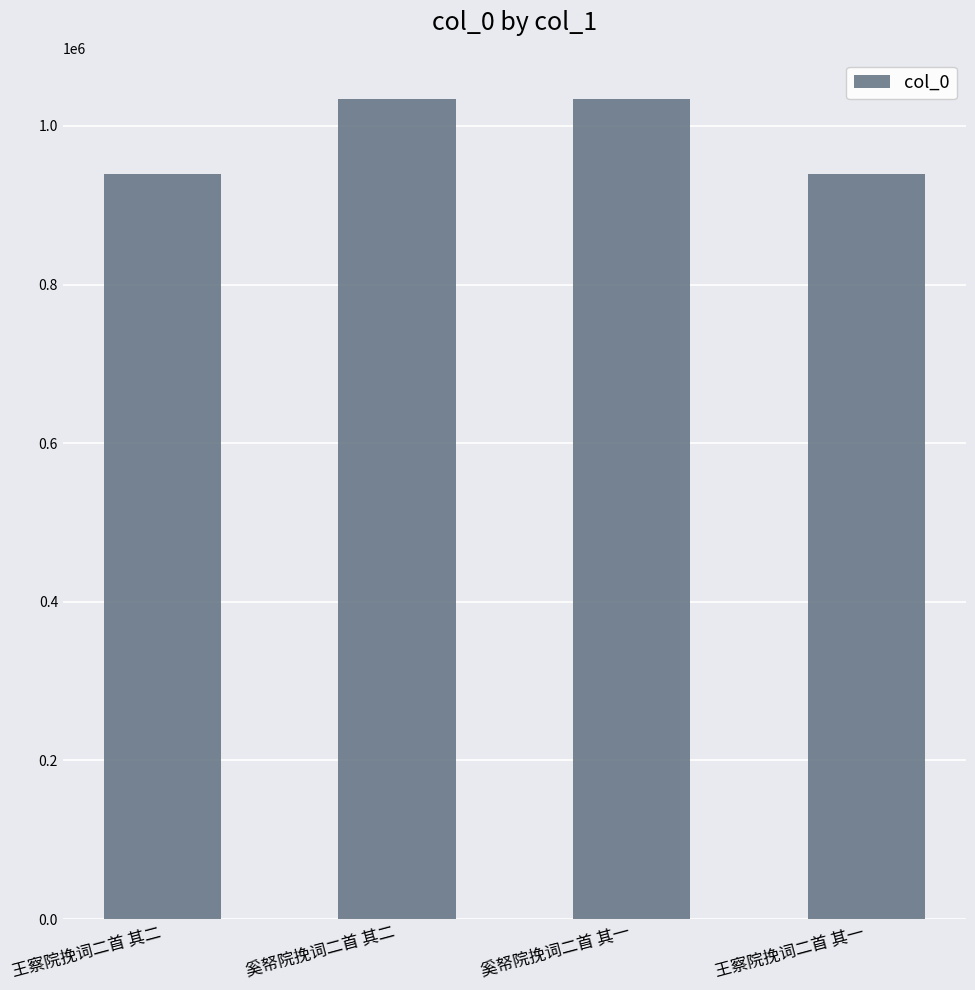

How many values are below 1034192?

2